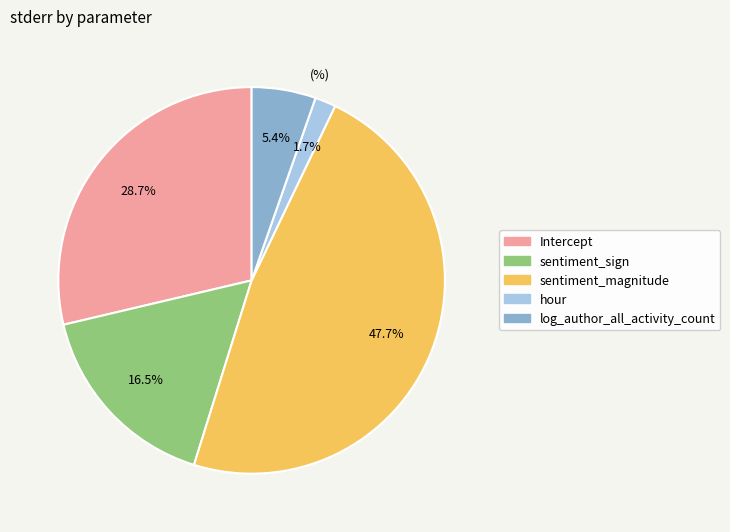

To the nearest percent, what portion does Intercept represent?

29%